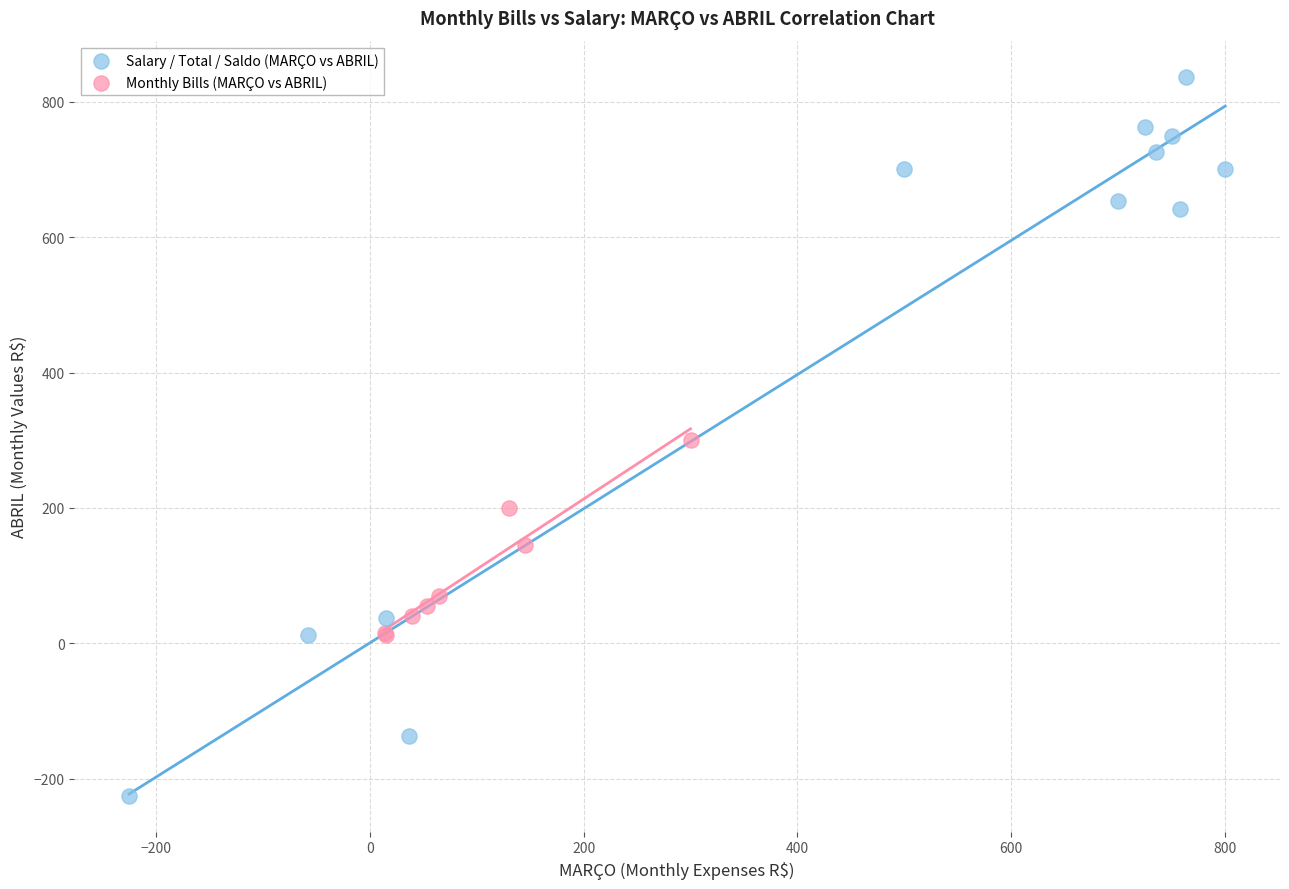

Which series contains the lowest Y value?

Salary / Total / Saldo (MARÇO vs ABRIL)